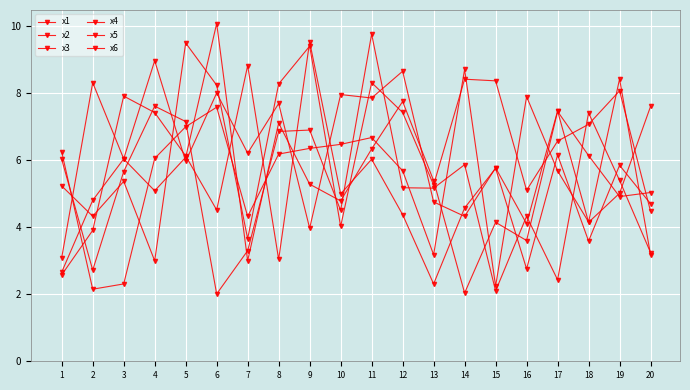

How many lines are shown in the chart?

6